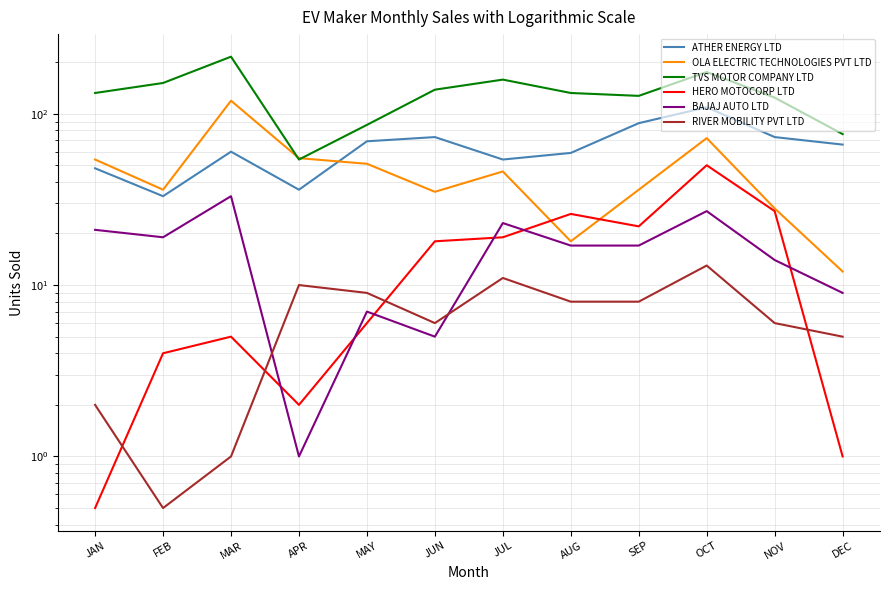

At how many categories does at least one series exceed 28?

12